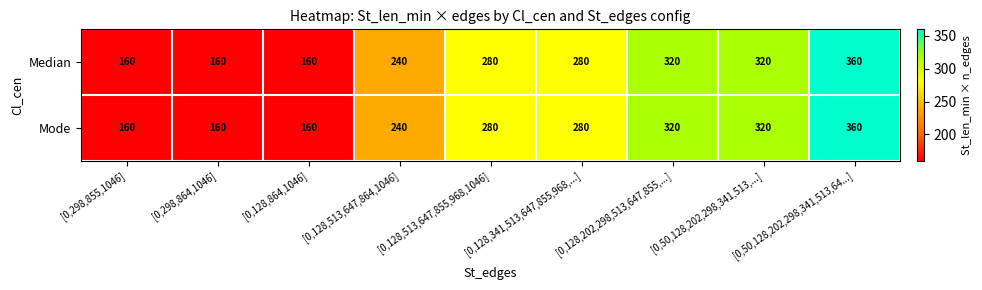

How many Mode values are between 160 and 320?

8